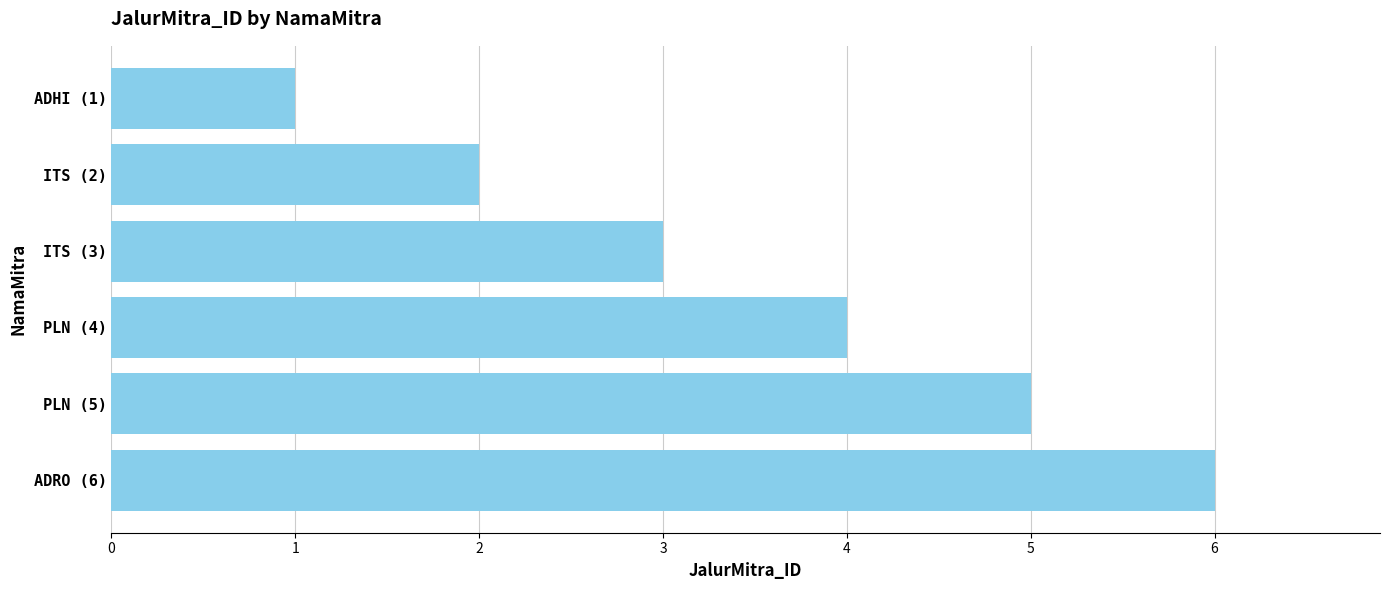

Reading bottom to top, transcribe all the data shown in this chart.

6	5	4	3	2	1